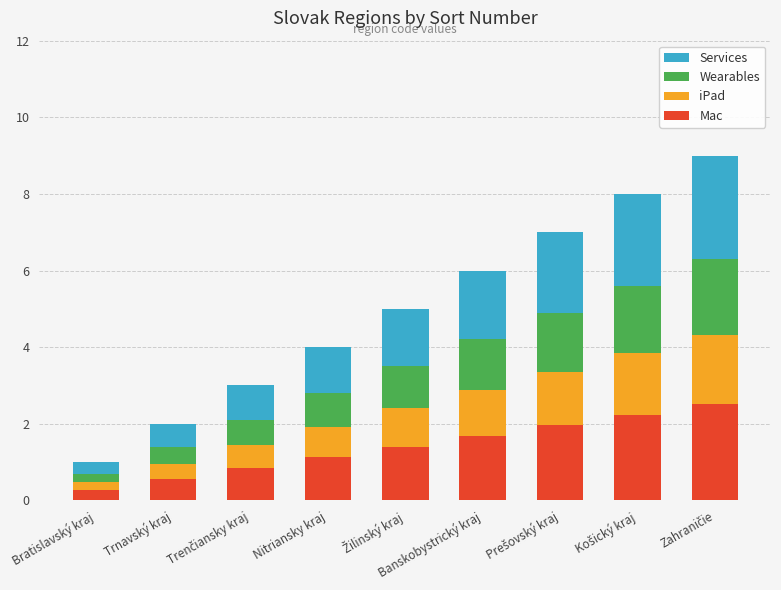

How many bars are there in total?

9